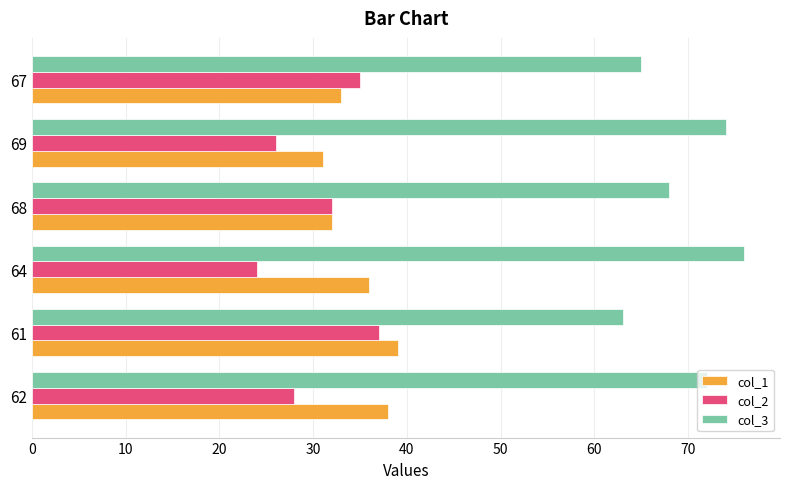

At how many categories does at least one series exceed 41?

6